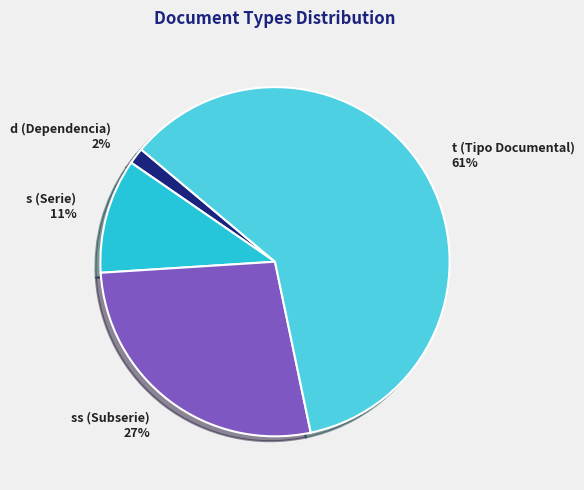

Count the number of slices in the pie.

4